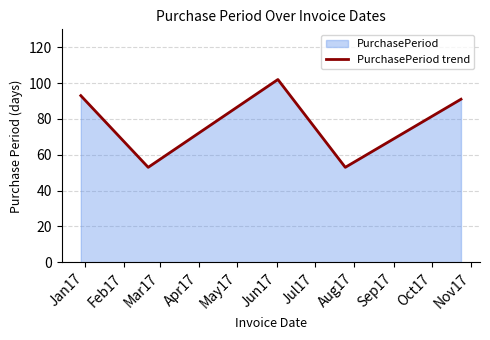

How many values exceed 91?

2